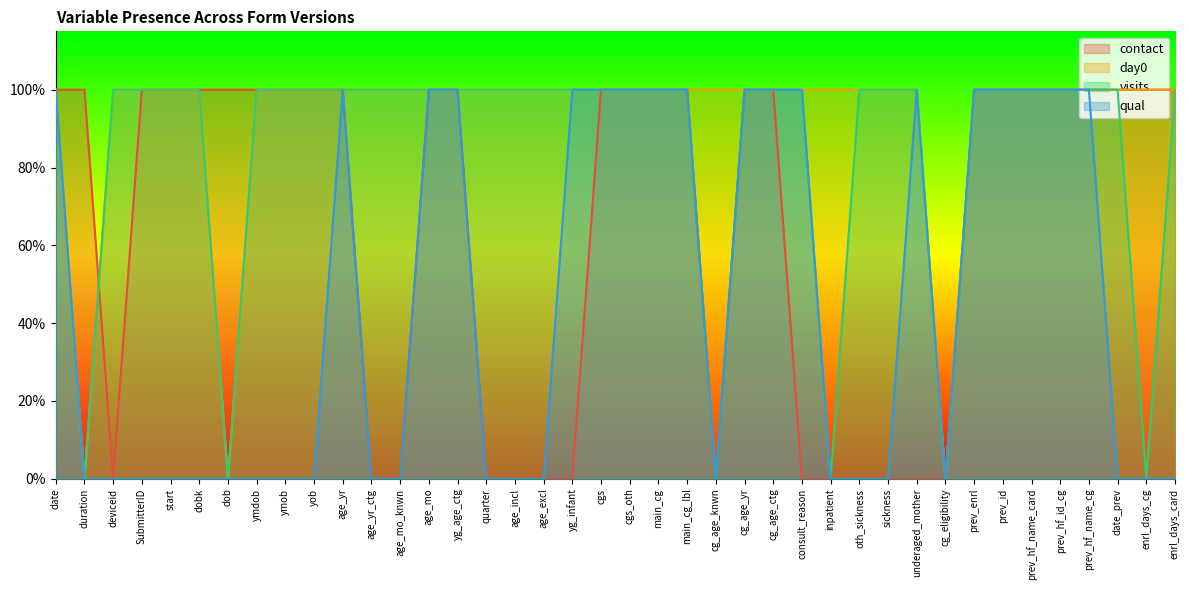

Between oth_sickness and dob, which is larger?

dob